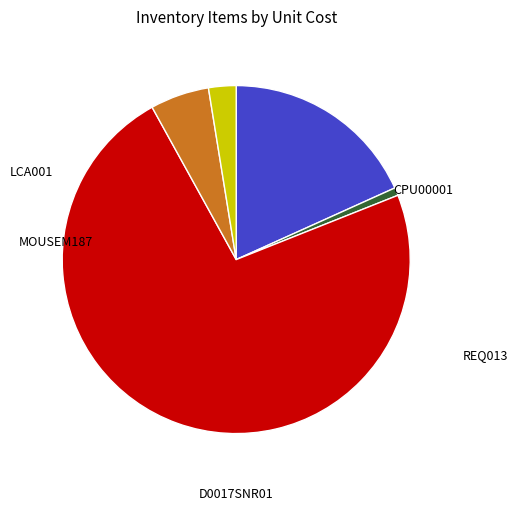

What is the total percentage of REQ013 and D0017SNR01?

3.3%